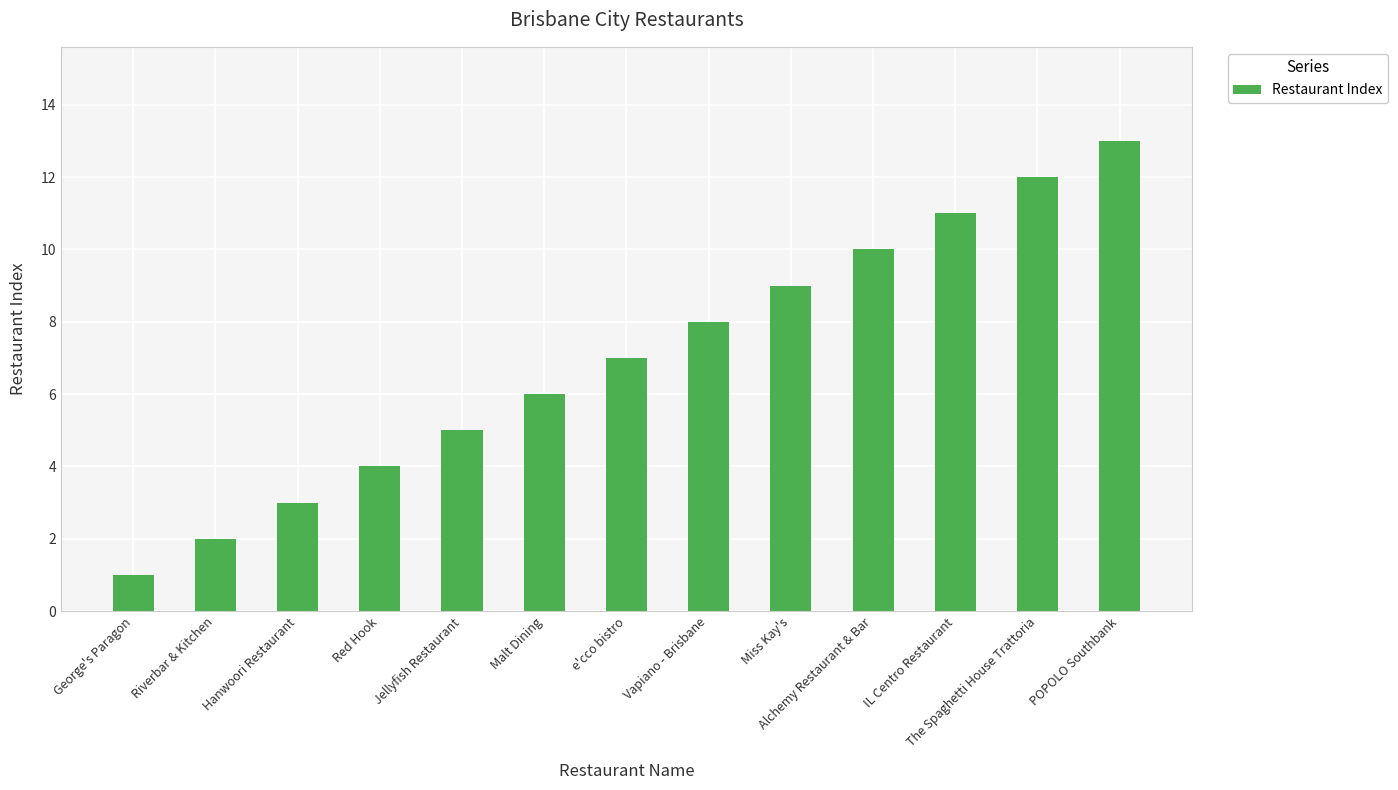

How many series are shown in this chart?

1